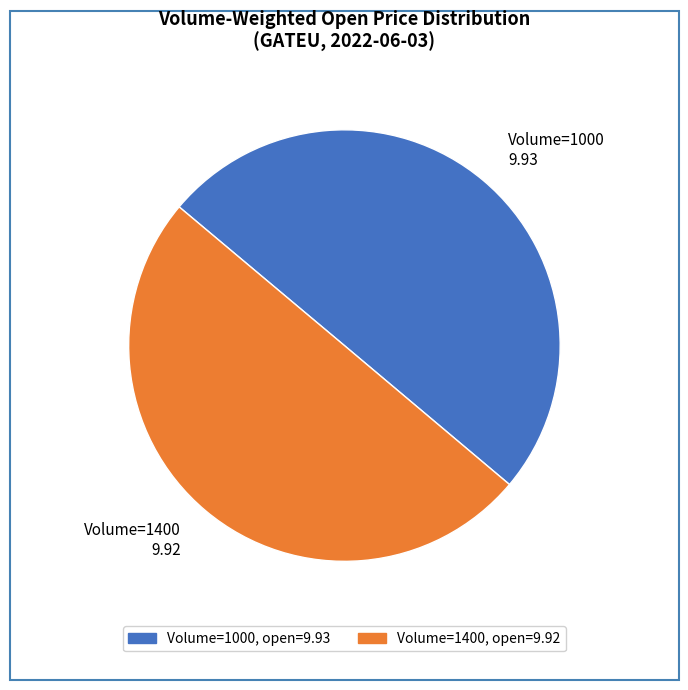

True or false: Volume=1000 9.93 accounts for 56% of the total.

False